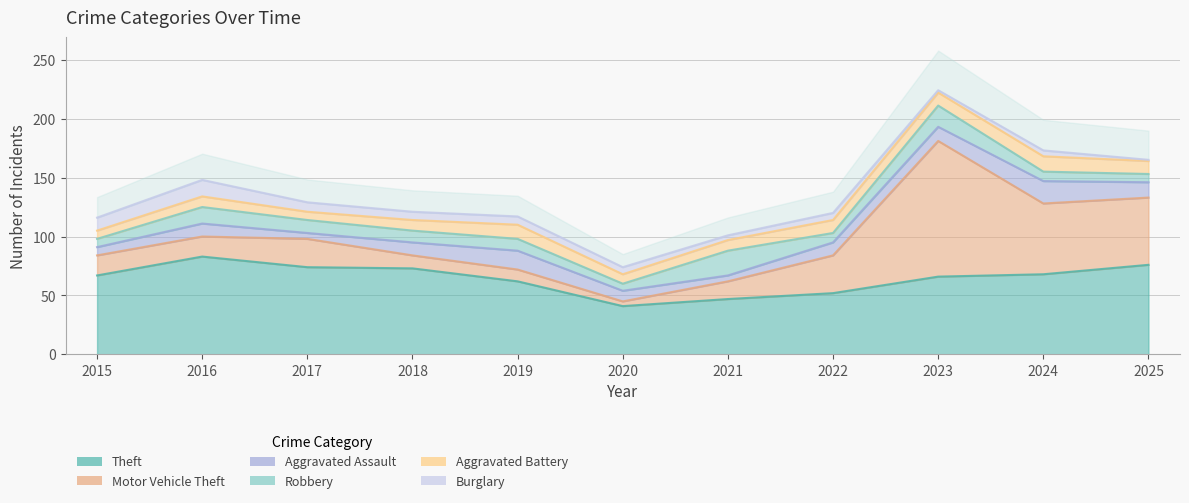

The Burglary series shows 6 at 2020. True or false?

True